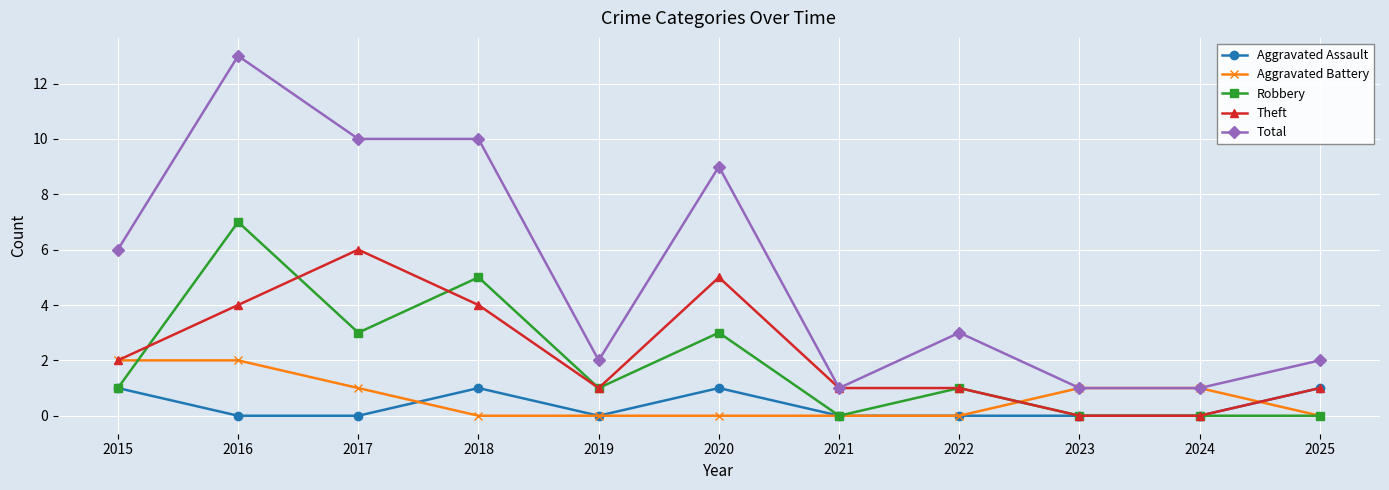

True or false: Total and Aggravated Assault cross at least once.

False